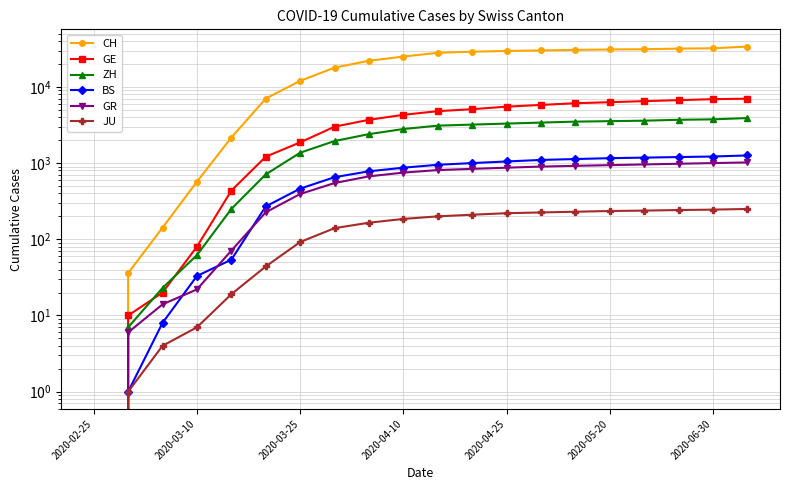

What is the value of the CH point at the 15th from the left?

30600